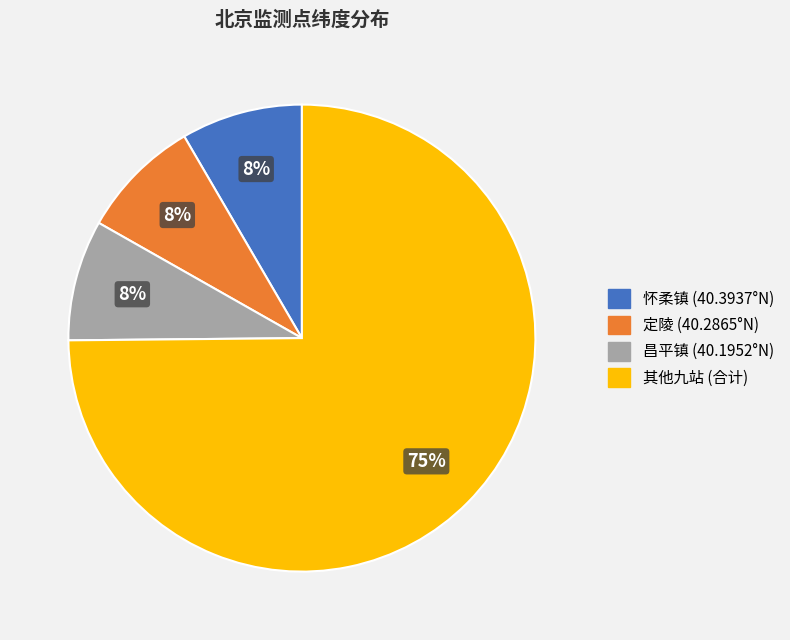

Do 定陵 (40.2865°N) and 怀柔镇 (40.3937°N) together represent more than half of the pie?

No